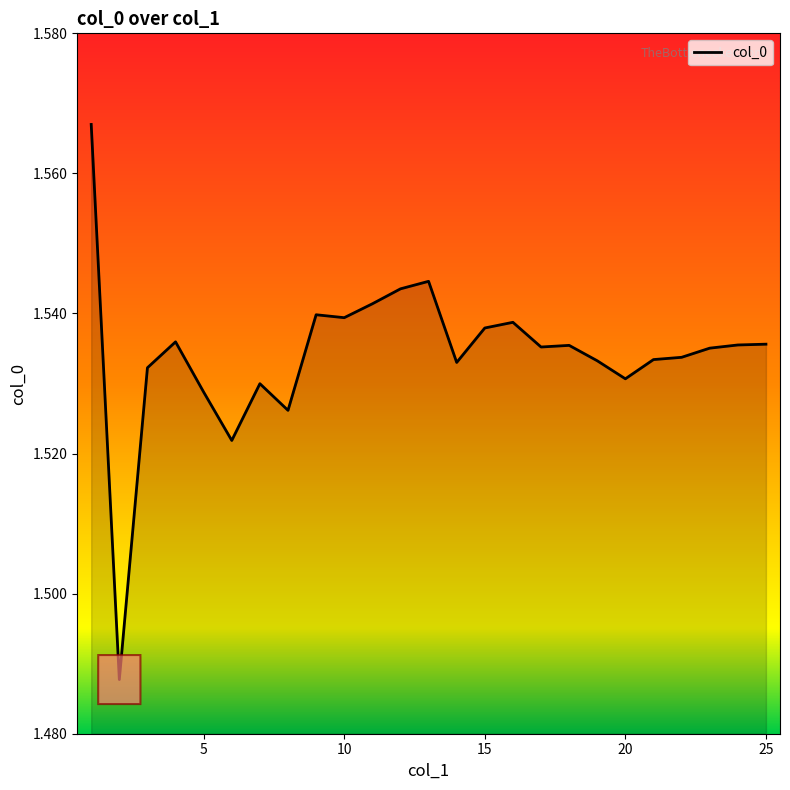

True or false: the data shows 2.1 at 10.

False